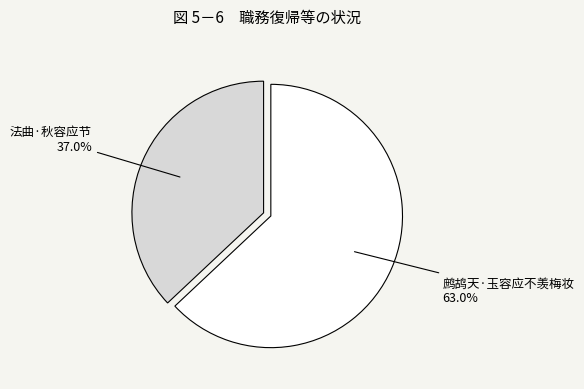

How many segments does this pie chart have?

2